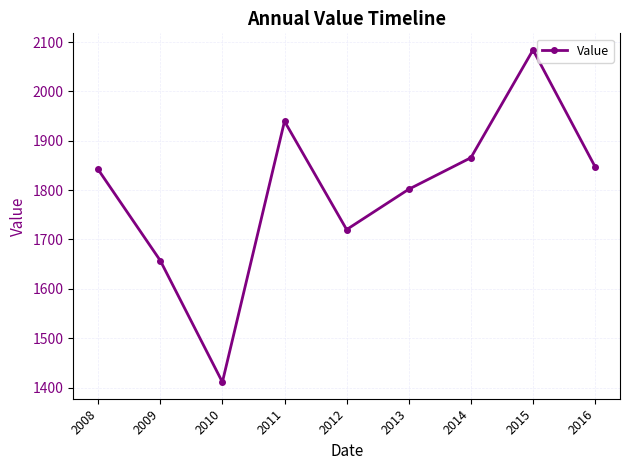

Does the chart display data point markers on the line(s)?

Yes